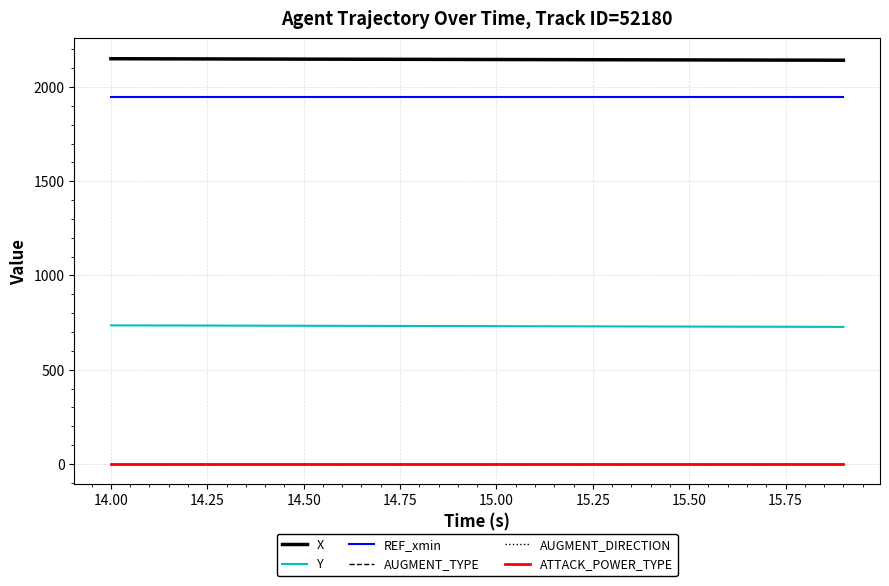

True or false: ATTACK_POWER_TYPE has more than 1 points higher than both neighbors.

False